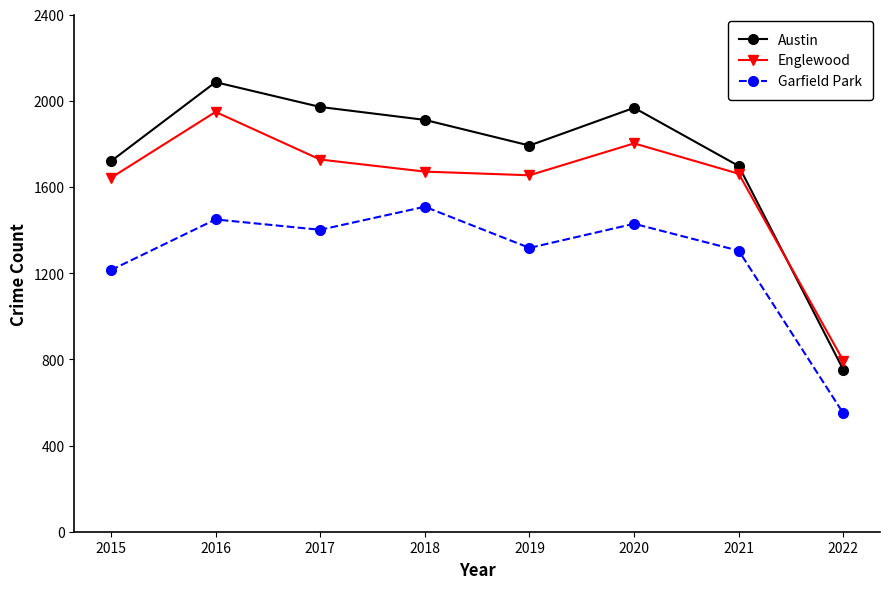

Is the value of Garfield Park at 2020 greater than the value of Englewood at 2021?

No